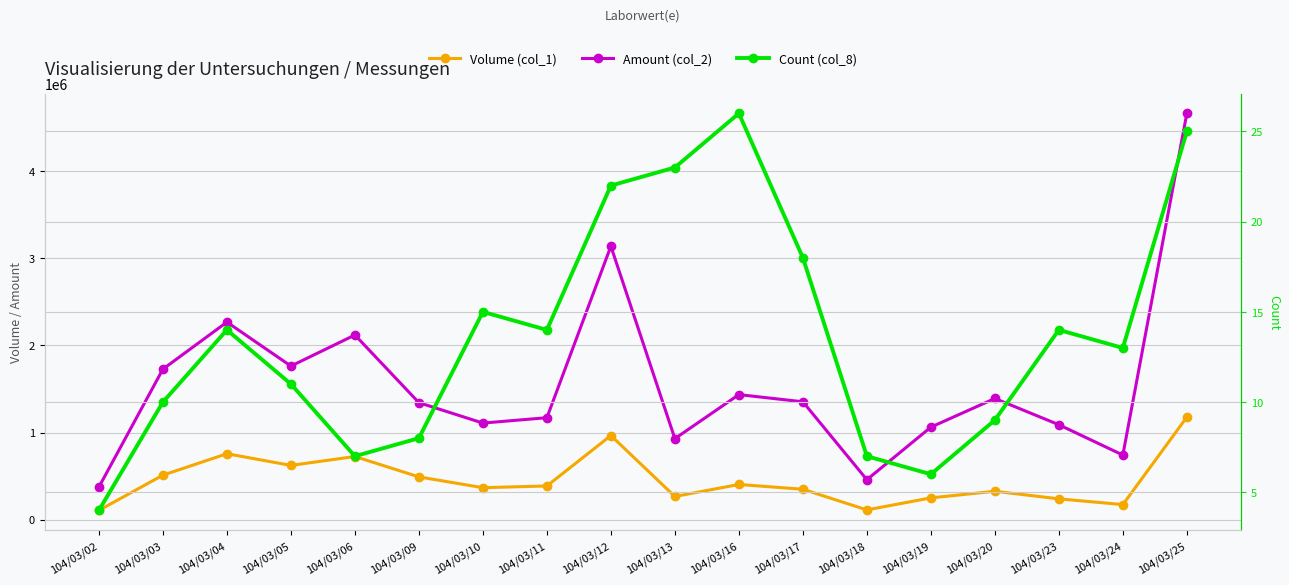

Reading left to right, what are all the values shown in this chart?

Volume (col_1): 104/03/02=107000	104/03/03=511000	104/03/04=757000	104/03/05=623000	104/03/06=725000	104/03/09=491000	104/03/10=367000	104/03/11=387000	104/03/12=966000	104/03/13=266000	104/03/16=404000	104/03/17=349000	104/03/18=112000	104/03/19=250000	104/03/20=326000	104/03/23=239000	104/03/24=173000	104/03/25=1177000
Amount (col_2): 104/03/02=374660	104/03/03=1728620	104/03/04=2268790	104/03/05=1763820	104/03/06=2120450	104/03/09=1343550	104/03/10=1109070	104/03/11=1170840	104/03/12=3140010	104/03/13=930290	104/03/16=1435910	104/03/17=1353420	104/03/18=458850	104/03/19=1062210	104/03/20=1391450	104/03/23=1090140	104/03/24=741790	104/03/25=4665330
Count (col_8): 104/03/02=4	104/03/03=10	104/03/04=14	104/03/05=11	104/03/06=7	104/03/09=8	104/03/10=15	104/03/11=14	104/03/12=22	104/03/13=23	104/03/16=26	104/03/17=18	104/03/18=7	104/03/19=6	104/03/20=9	104/03/23=14	104/03/24=13	104/03/25=25